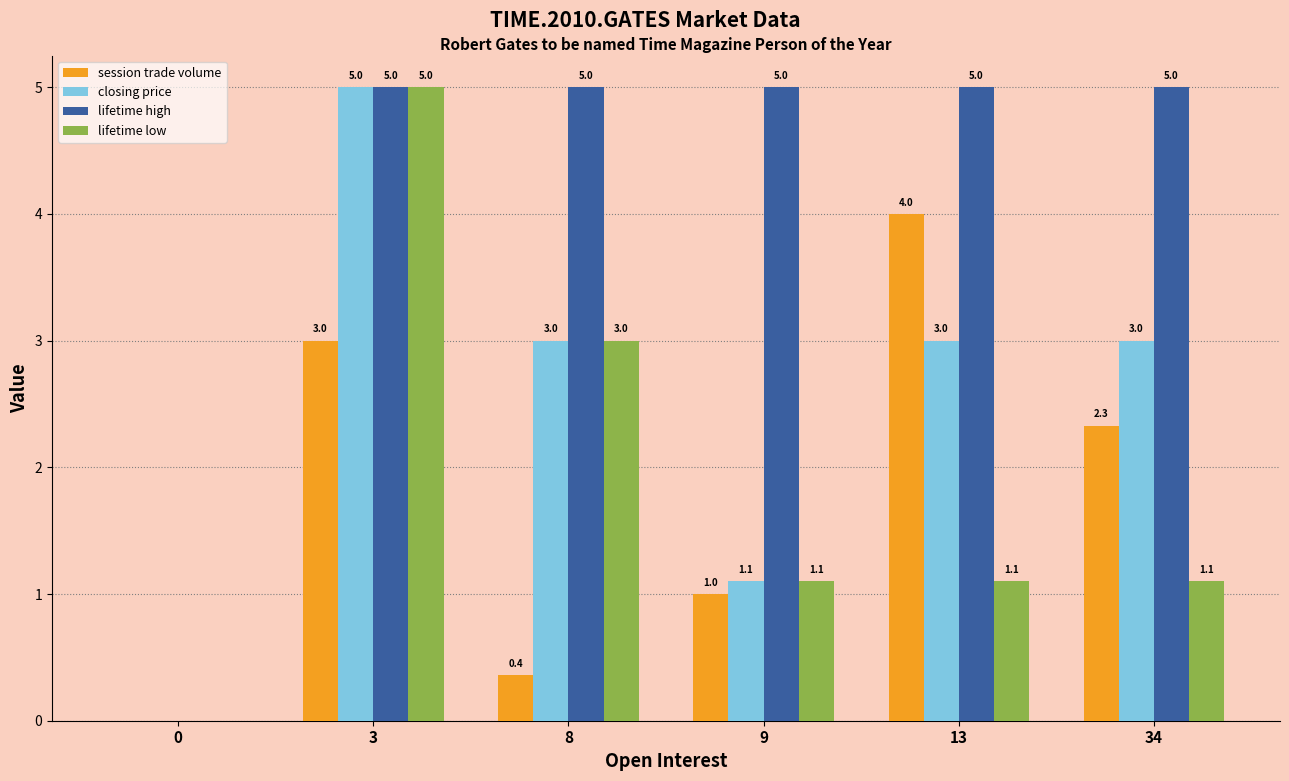

Read the lifetime high value at 34.

5.0